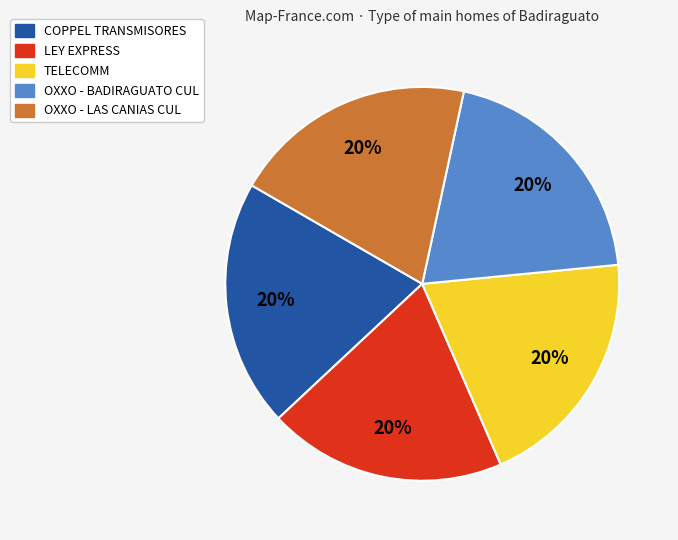

To the nearest percent, what is the average slice percentage?

20%